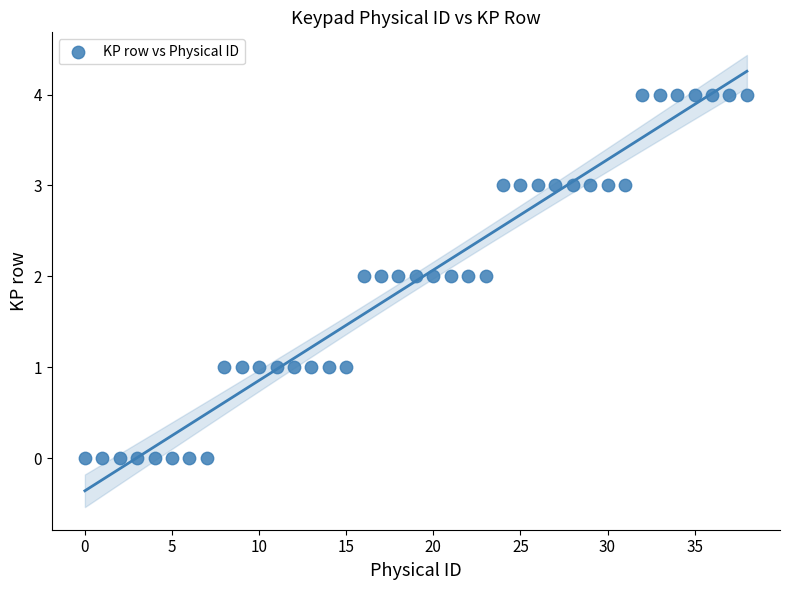

What is the range of Y values (max minus min)?

4